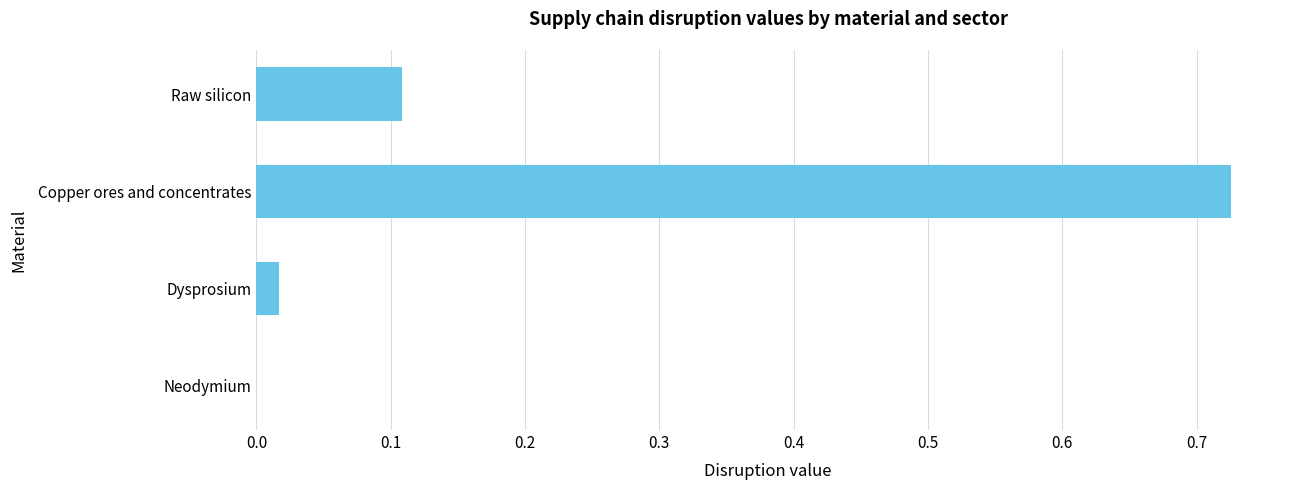

True or false: the data shows 0.4 at Neodymium.

False